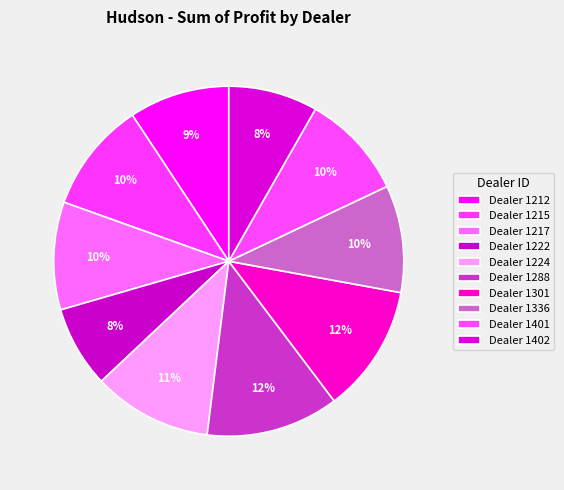

Count the number of slices in the pie.

10